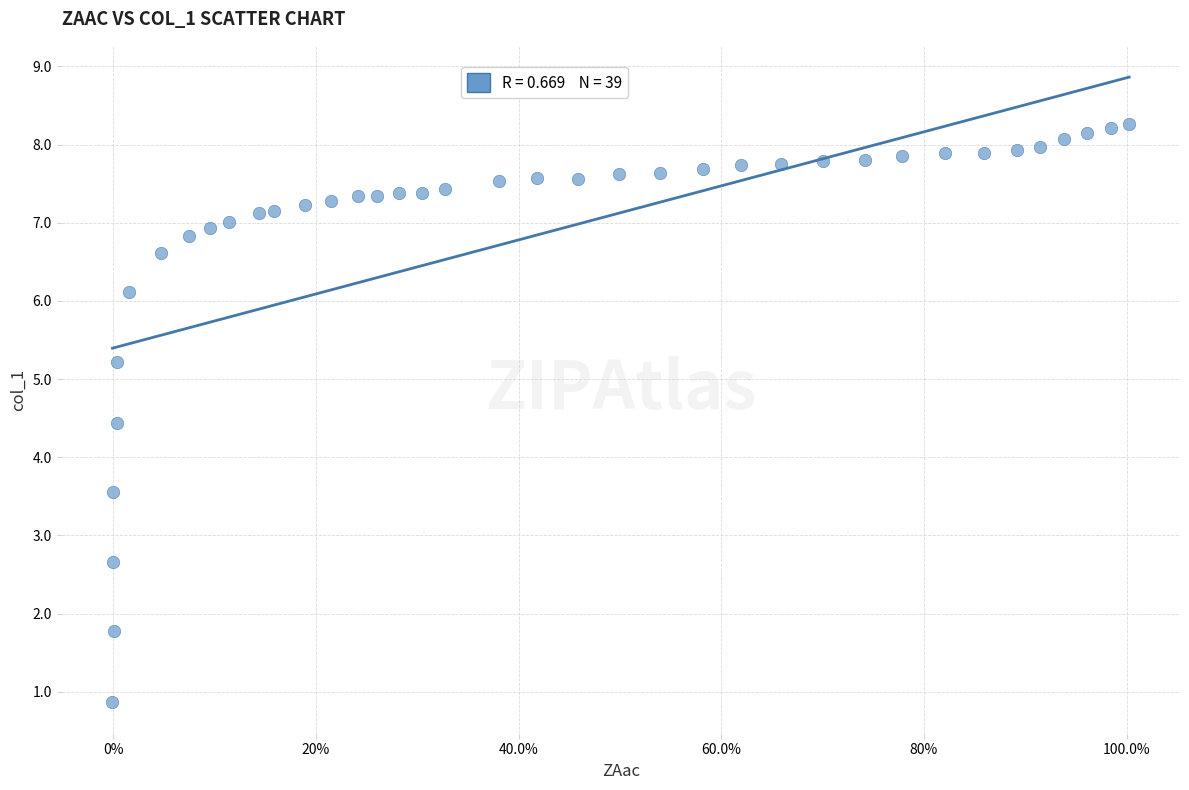

What is the range of X values (max minus min)?

1.0